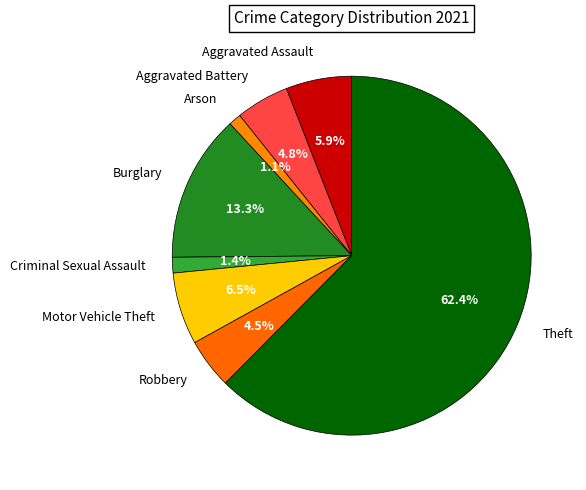

To the nearest percent, what percentage of the pie is Burglary?

13%